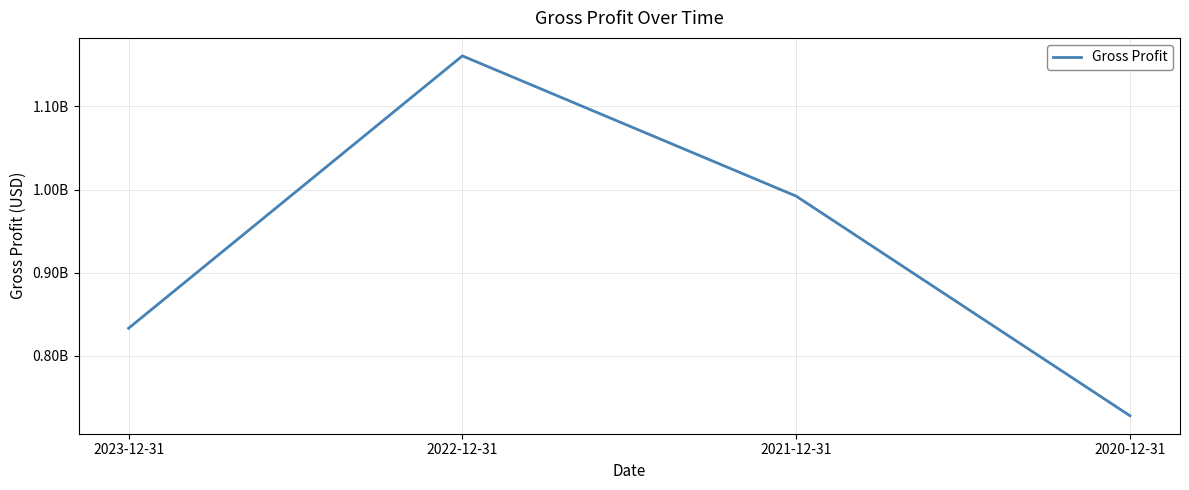

Does the chart display data point markers on the line(s)?

No